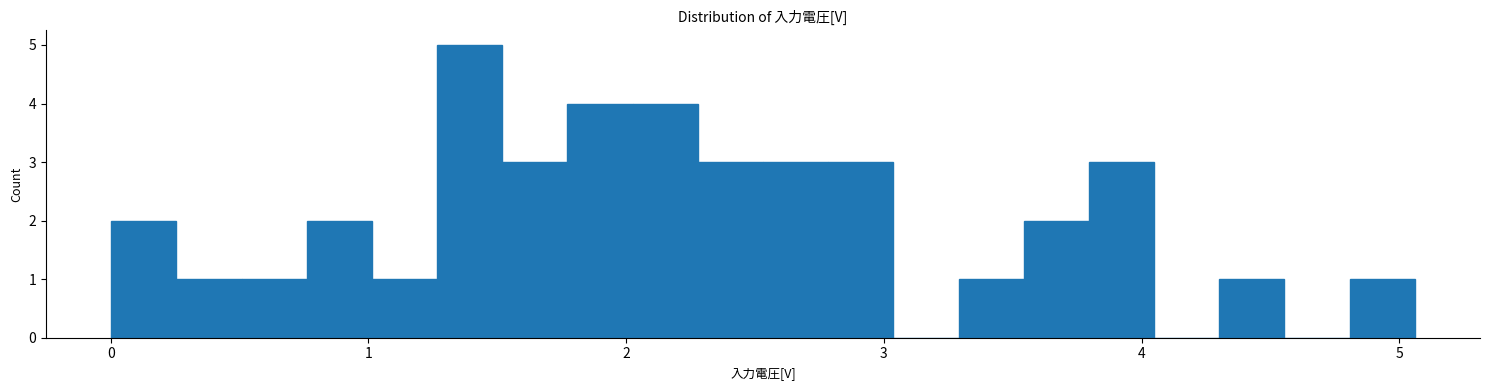

Read against the x-axis, roughly where is the centre of the tallest bar?

1.4